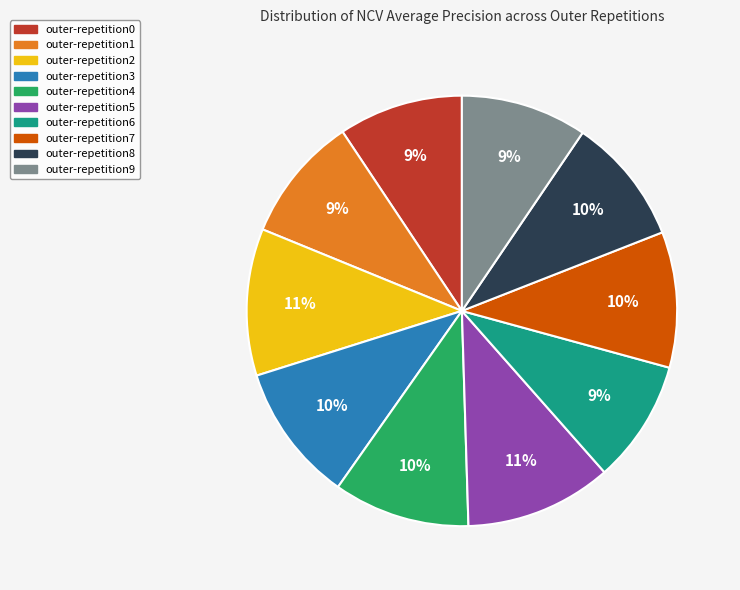

To the nearest percent, what is the average slice percentage?

10%